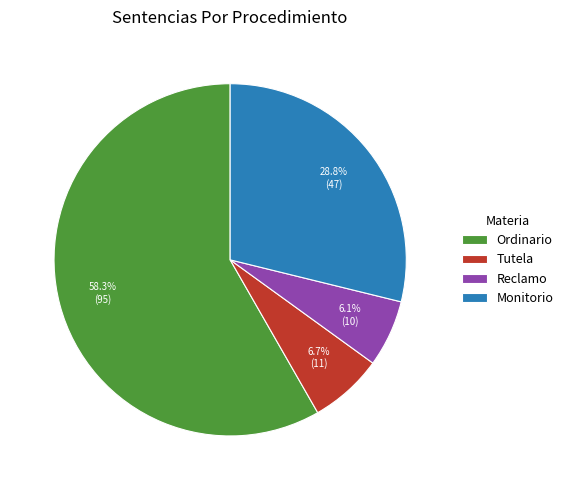

What percentage is NOT represented by Reclamo?

93.9%